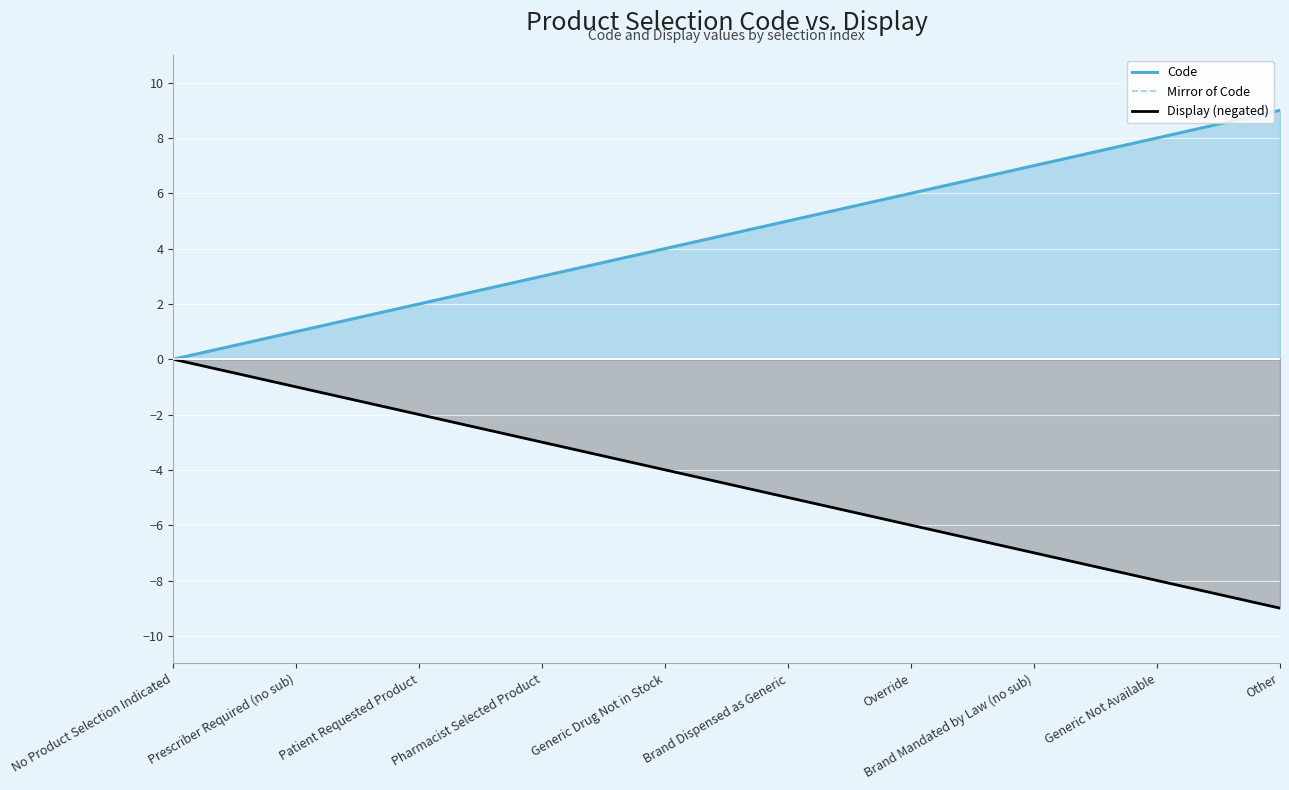

What is the label of the 3rd point from the right?

Brand Mandated by Law (no sub)